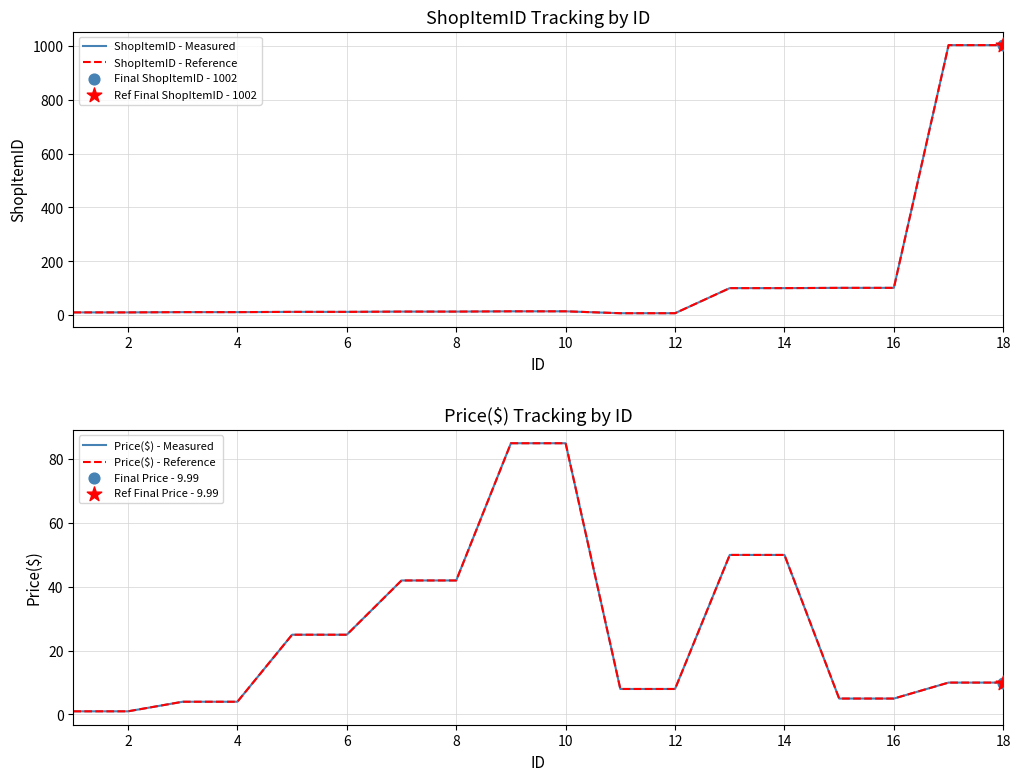

What are all the series names shown in the legend?

ShopItemID - Measured, ShopItemID - Reference, Price($) - Measured, Price($) - Reference